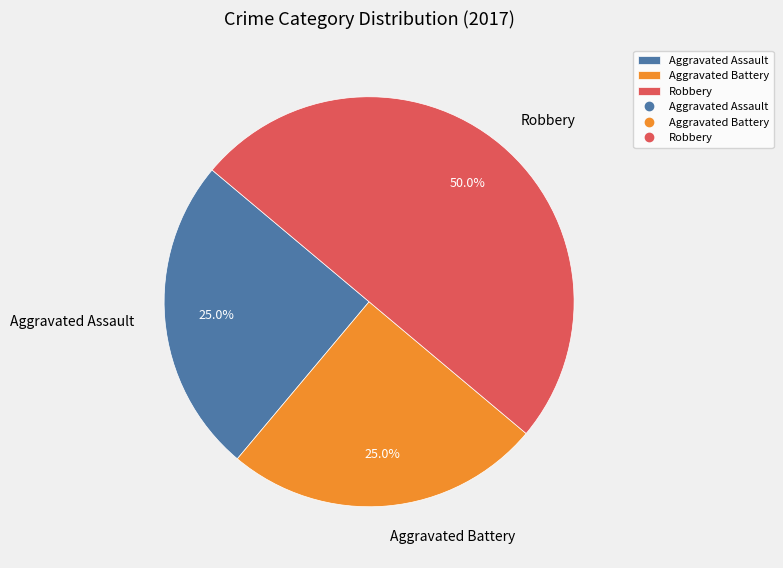

To the nearest percent, what percentage of the pie is Aggravated Battery?

25%